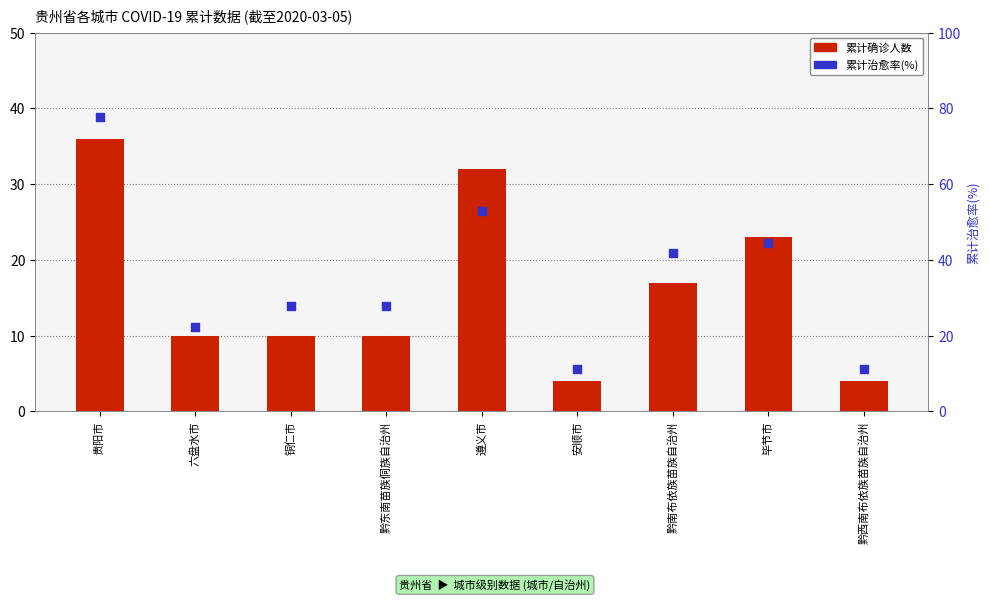

At which category is the sum across all series the highest?

贵阳市